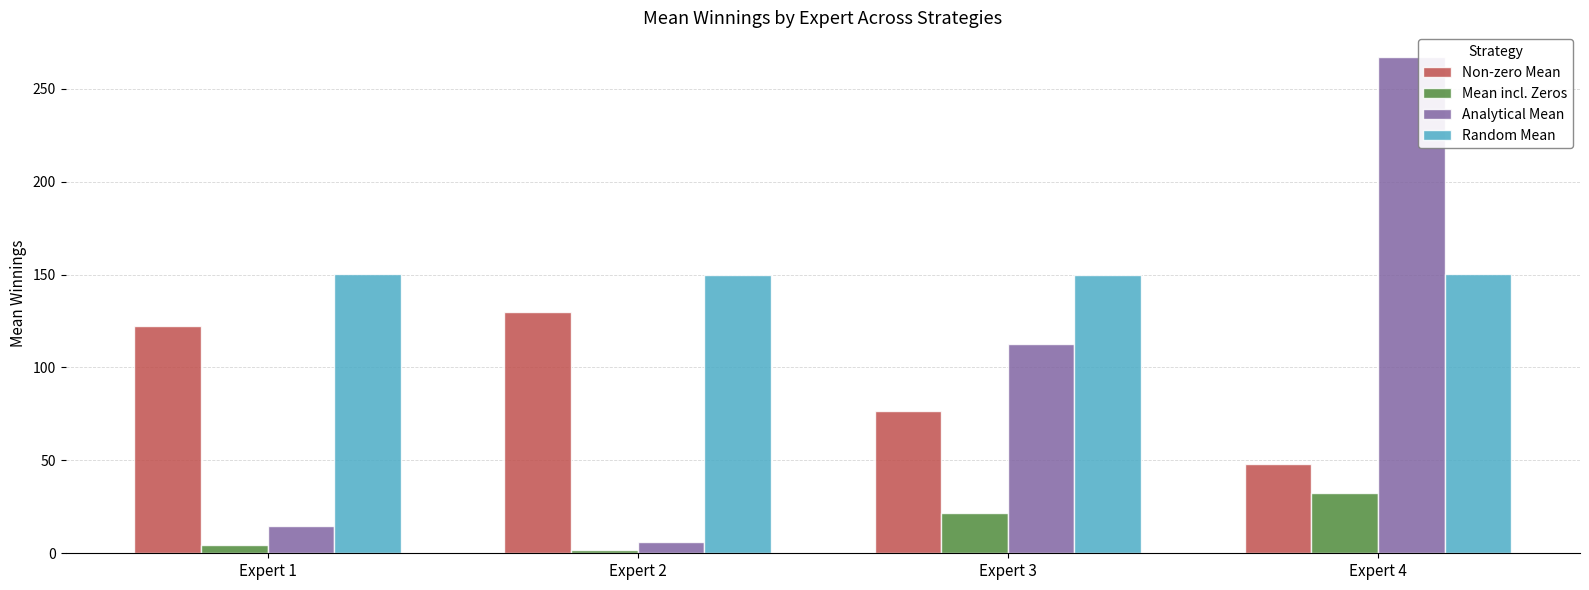

What is the average value of the Analytical Mean series?

100.0